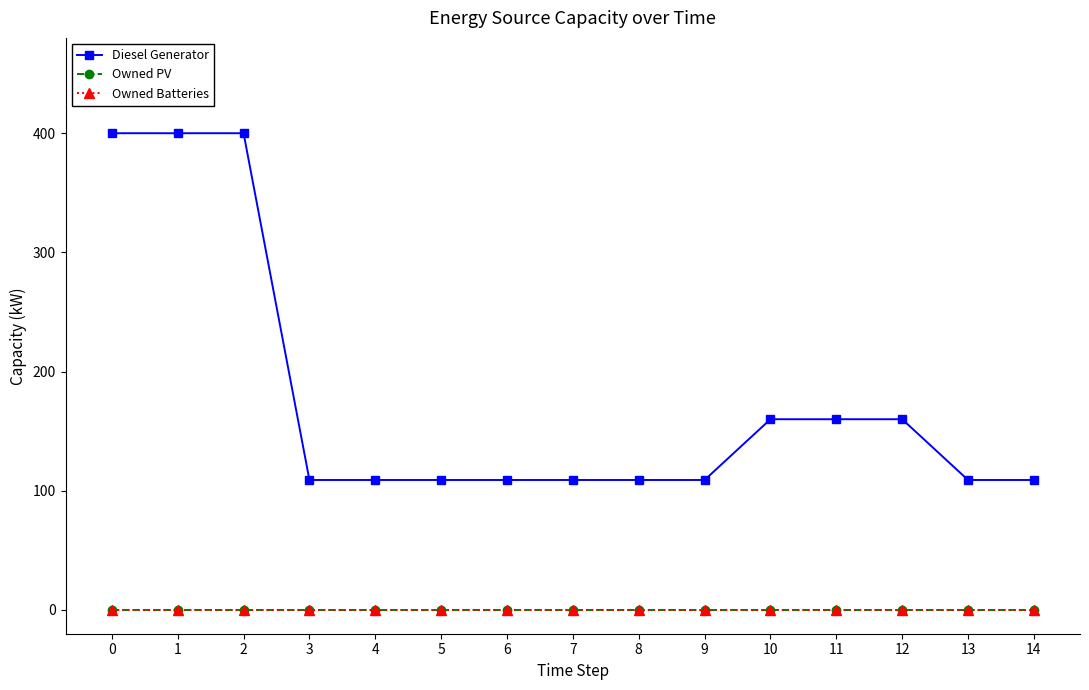

True or false: Owned PV has more than 1 points higher than both neighbors.

False